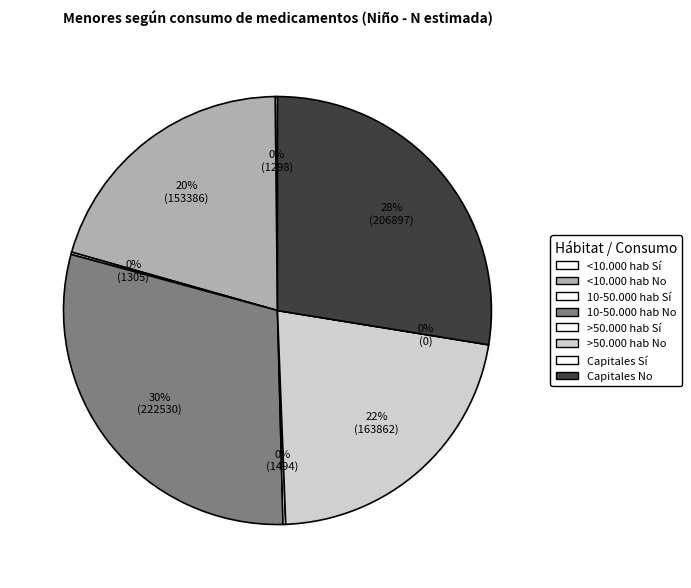

To the nearest percent, what is the average slice percentage?

12%